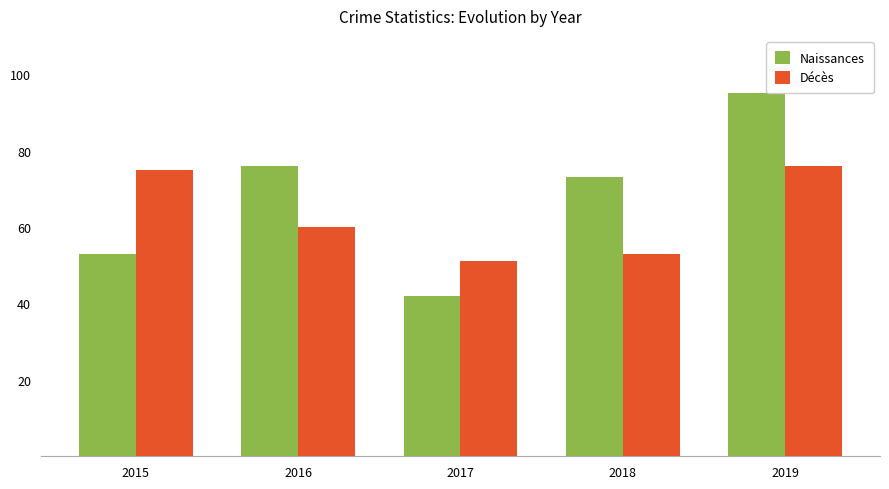

Which series has the largest total across all categories?

Naissances